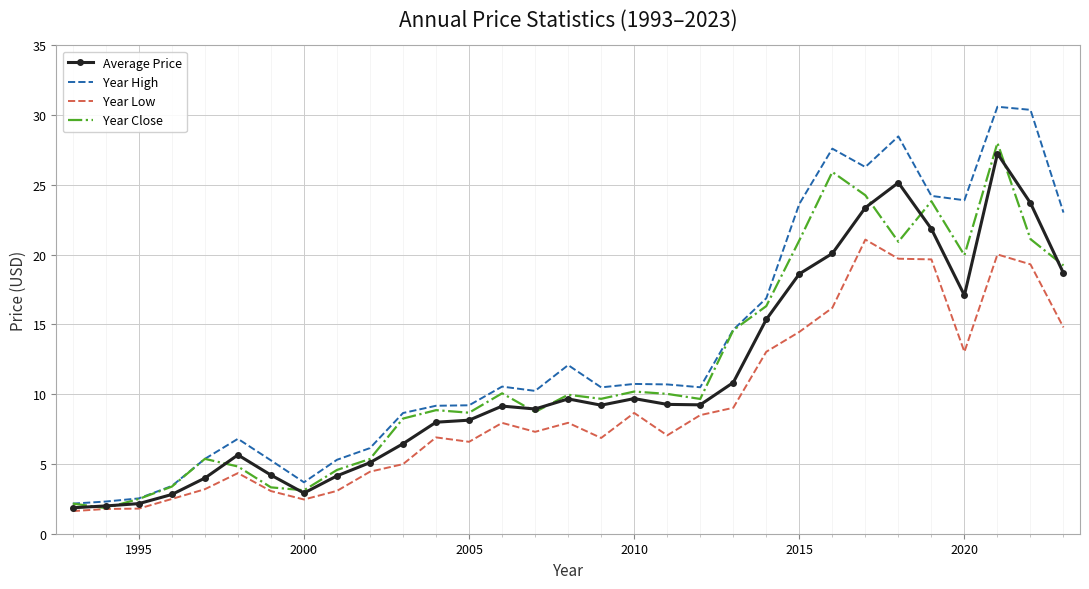

Which series has the largest total across all categories?

Year High